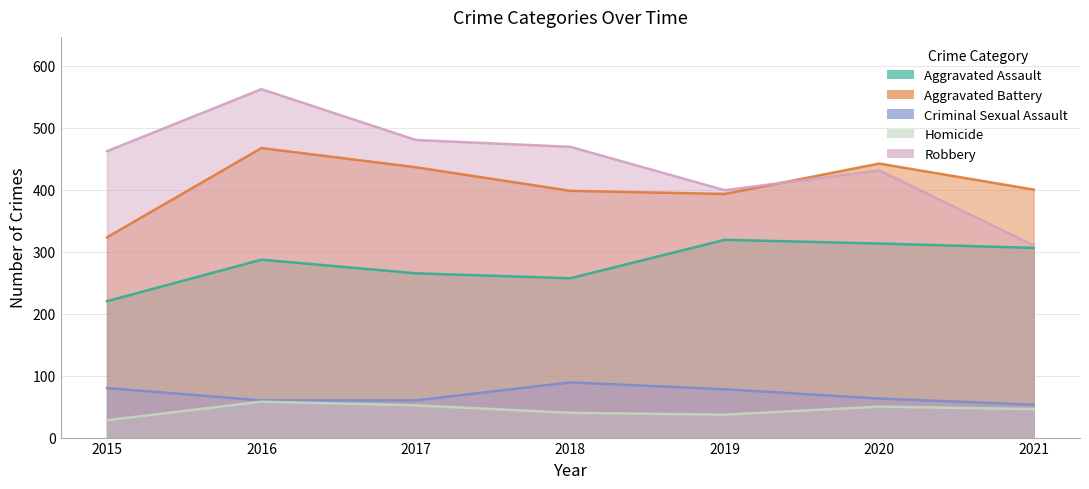

What is the sum of all Aggravated Assault values?

1967